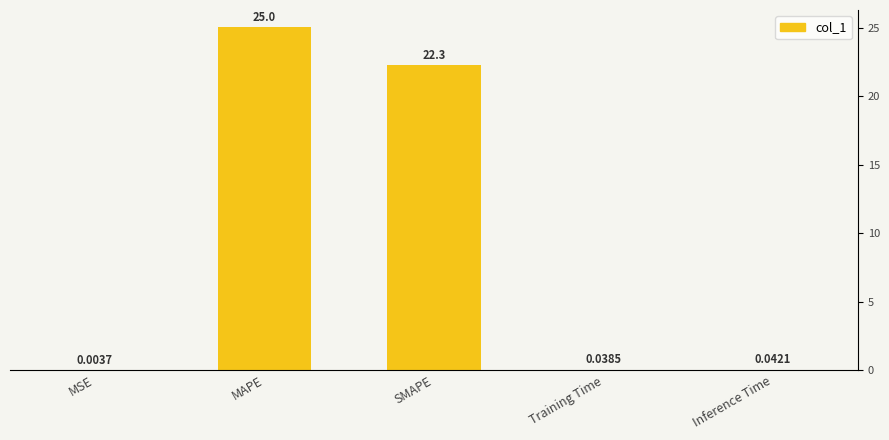

Which label corresponds to the smallest value in the chart?

MSE